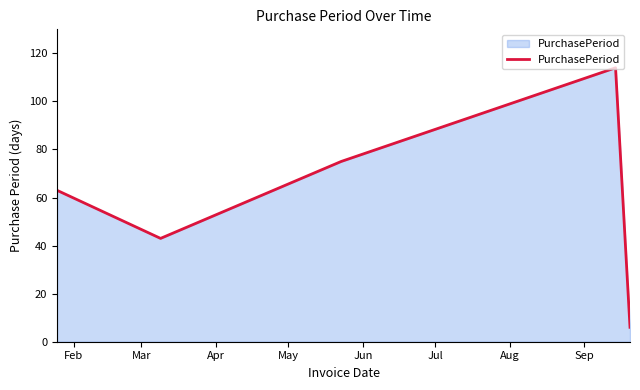

How many interior local valleys (lower than both neighbors) does the data have?

1